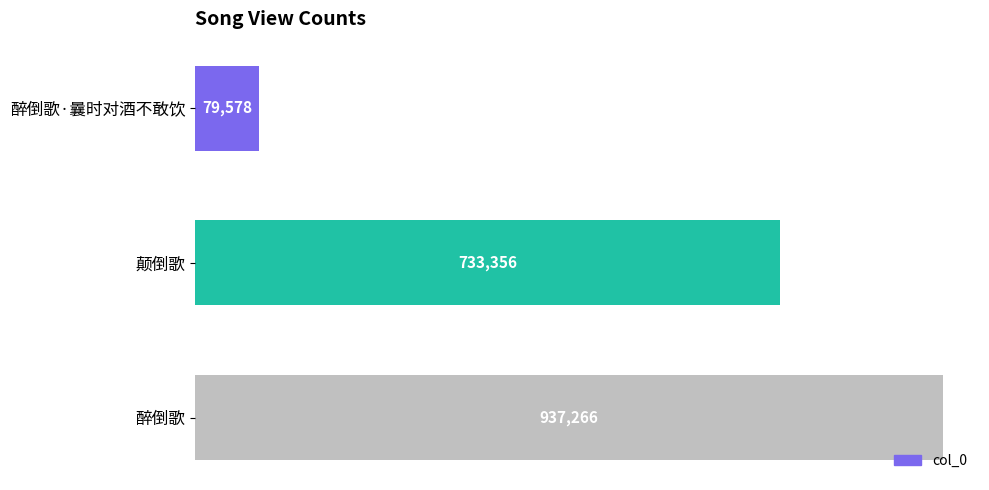

The chart shows a value of 142899 at 醉倒歌·曩时对酒不敢饮. True or false?

False